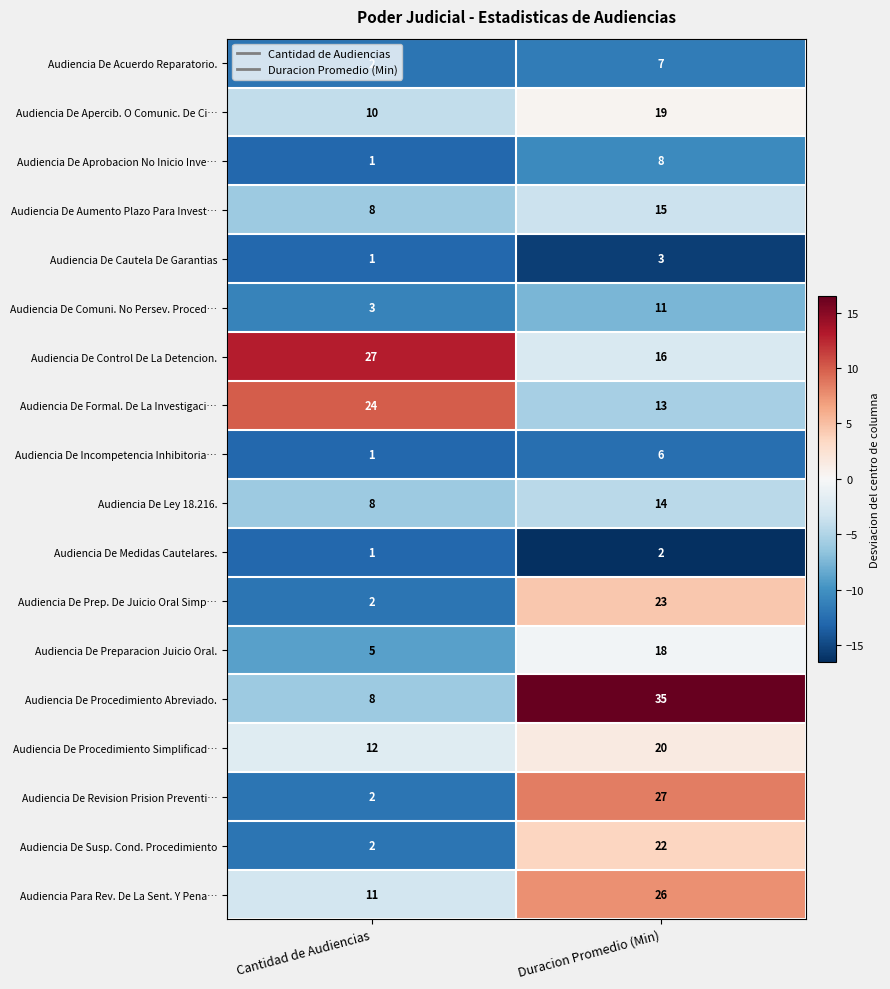

What is the total value across all series at Duracion Promedio (Min)?

285